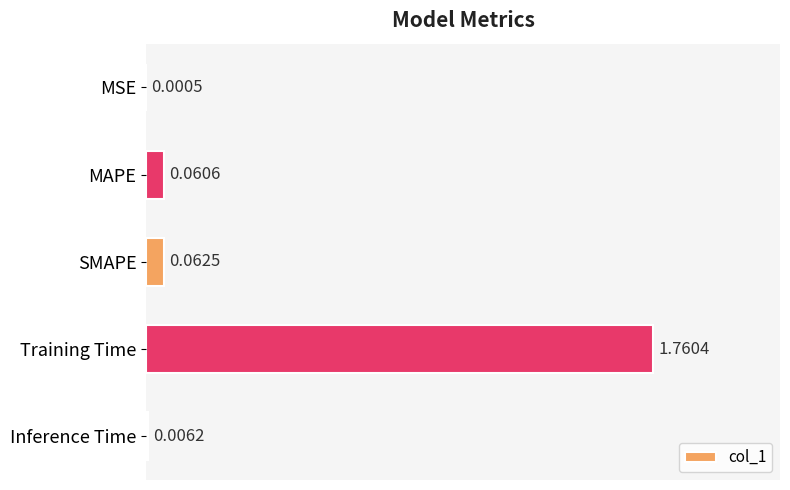

Which category has the highest value across all series?

Training Time